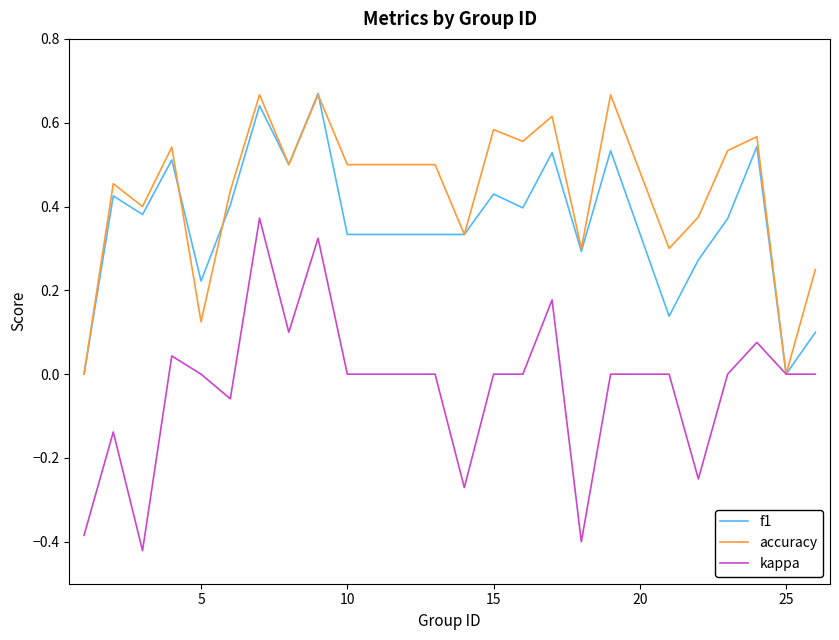

What are all the series names shown in the legend?

f1, accuracy, kappa